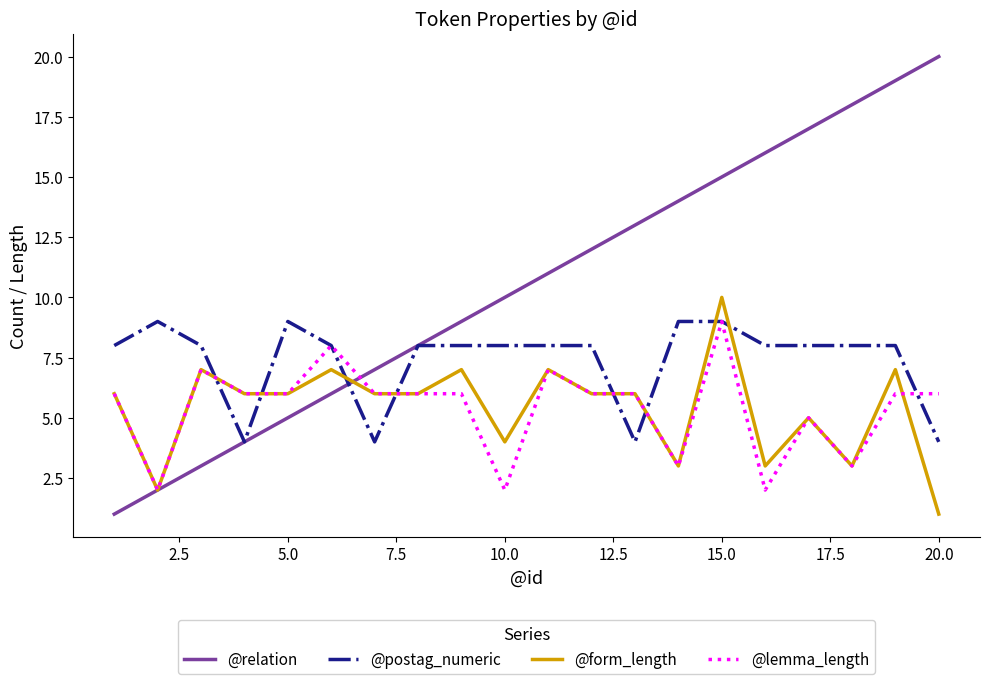

How many lines are shown in the chart?

4